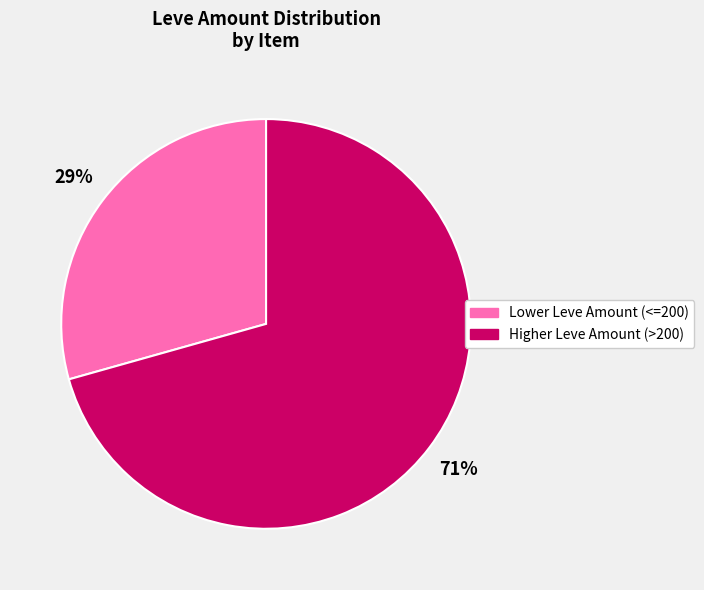

Is there a majority slice in this chart?

Yes